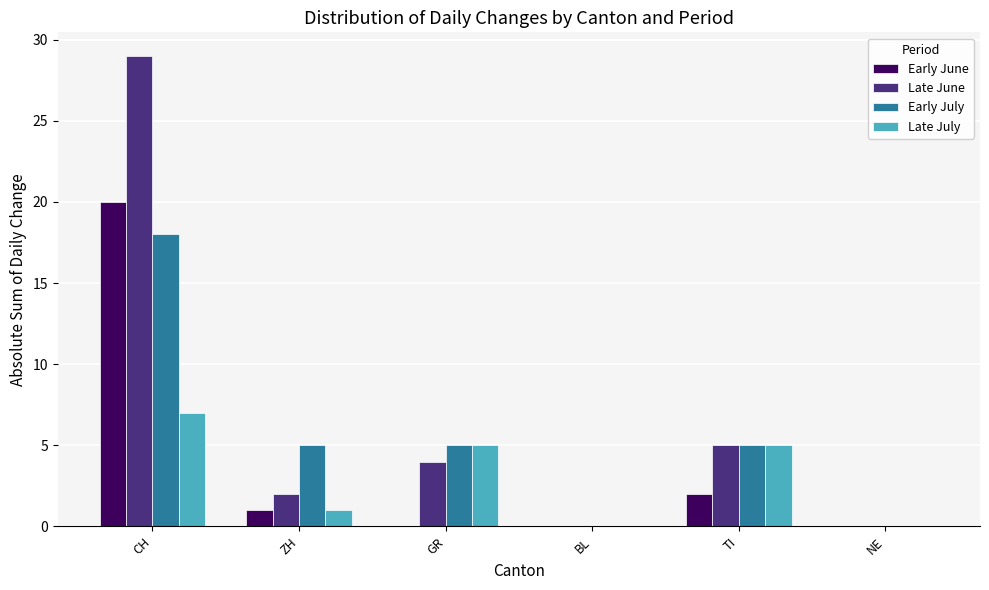

What is the sum of all Late July values?

18